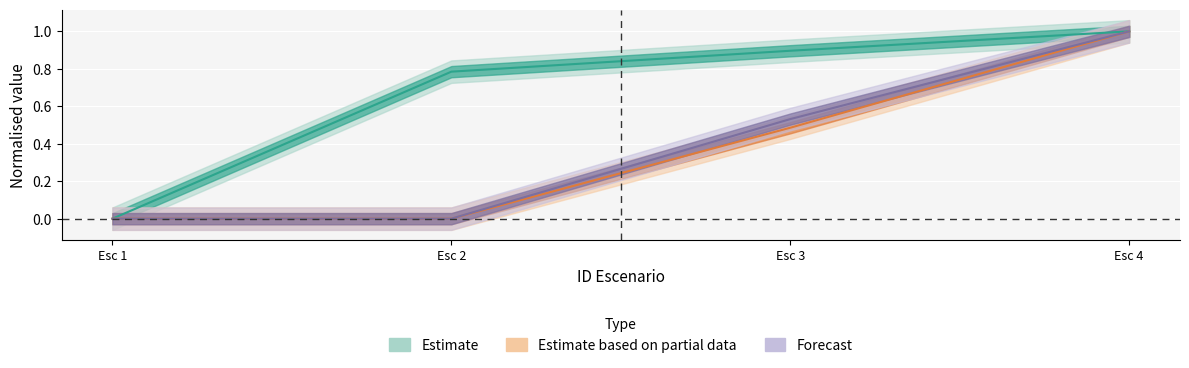

How many lines are shown in the chart?

3